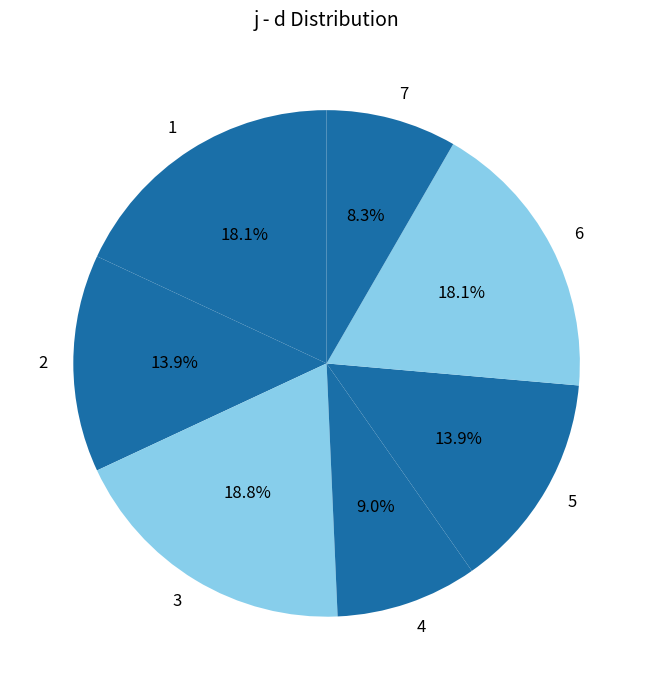

How many slices are in this pie chart?

7